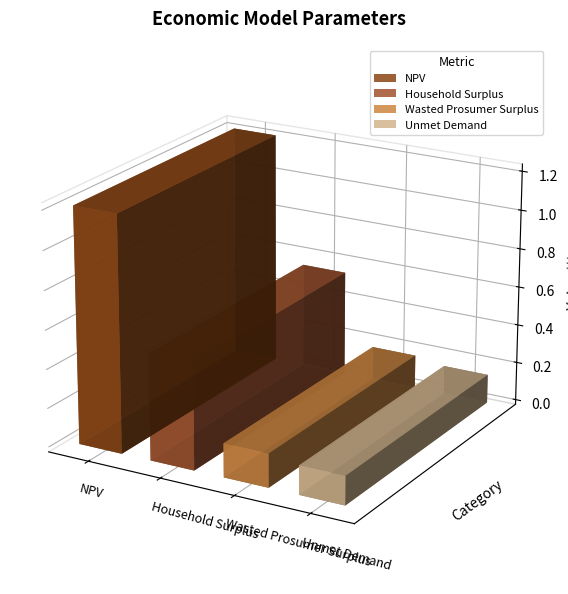

What is the label of the 3rd bar from the right?

Household Surplus